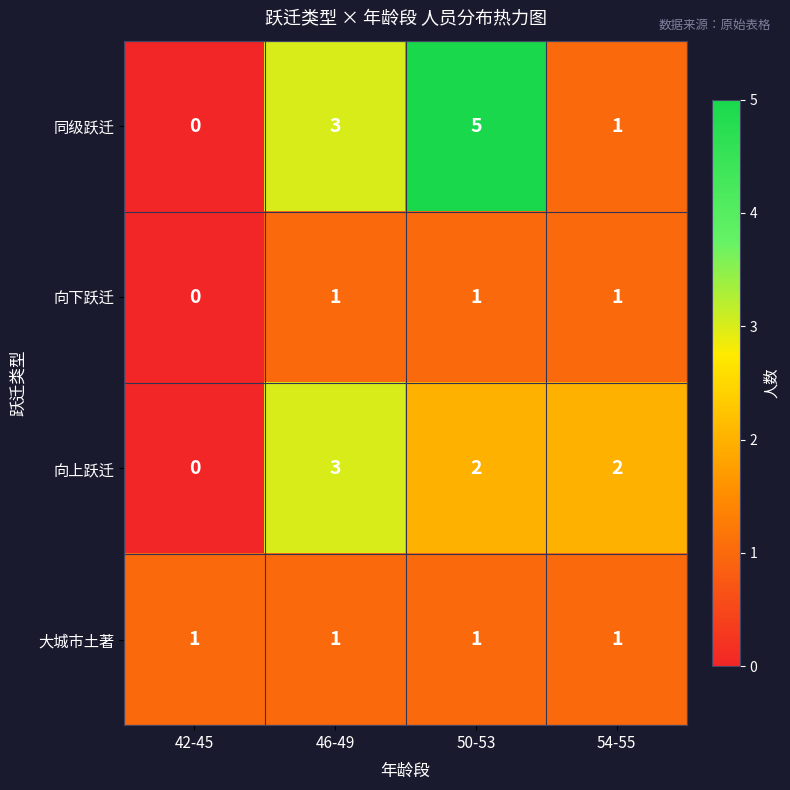

List the labels in order of 同级跃迁 value, smallest first.

42-45, 54-55, 46-49, 50-53